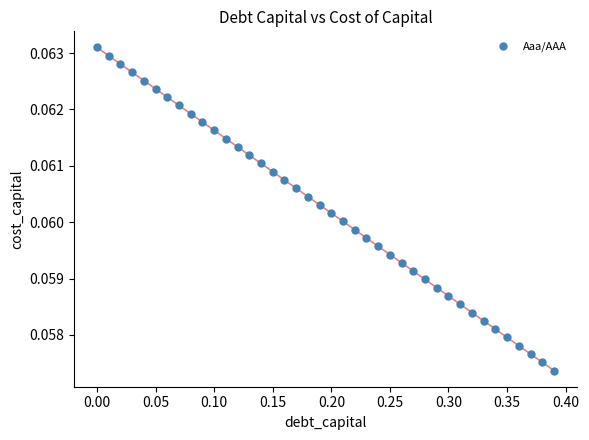

What is the range of X values (max minus min)?

0.4